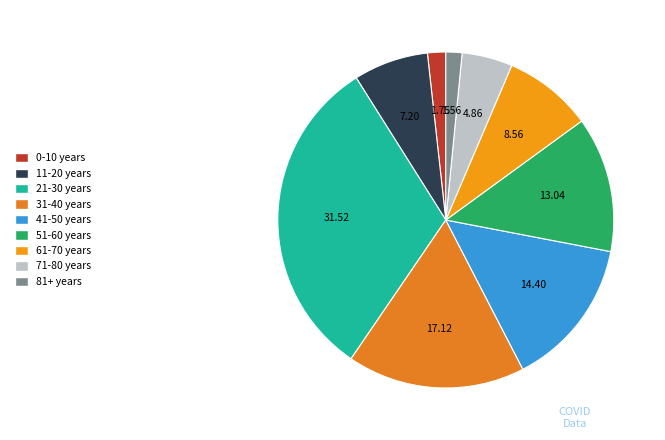

True or false: 61-70 years accounts for 1% of the total.

False